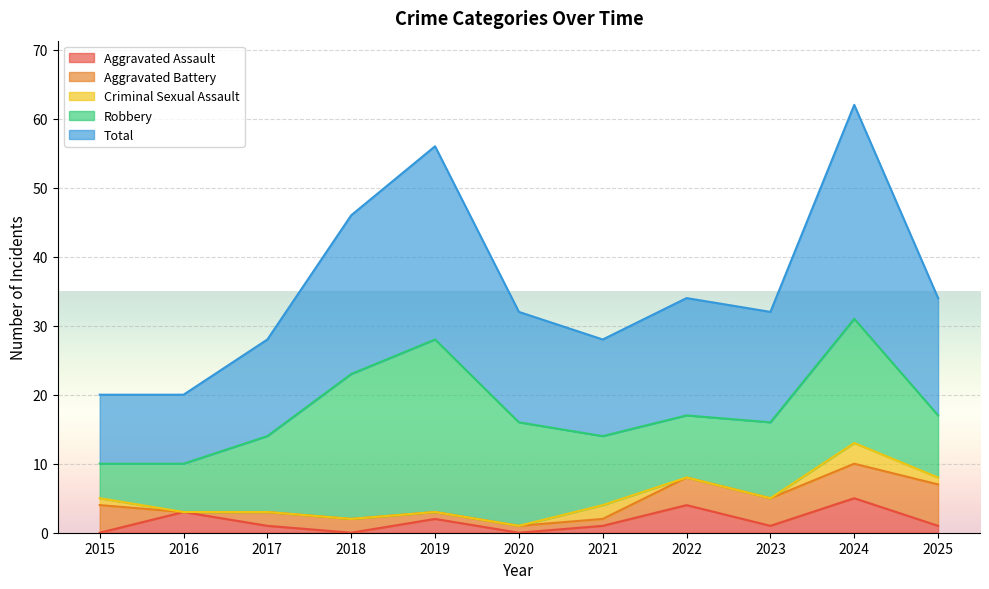

Does the chart display data point markers on the line(s)?

No